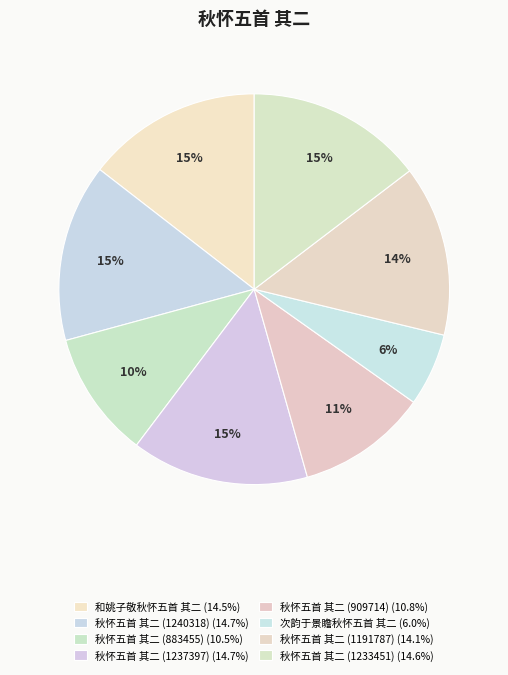

To the nearest percent, what portion does 秋怀五首 其二 (909714) represent?

11%